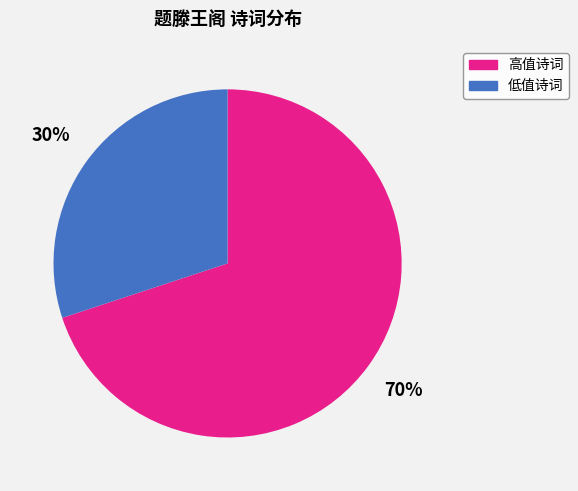

Does any single category account for the majority?

Yes